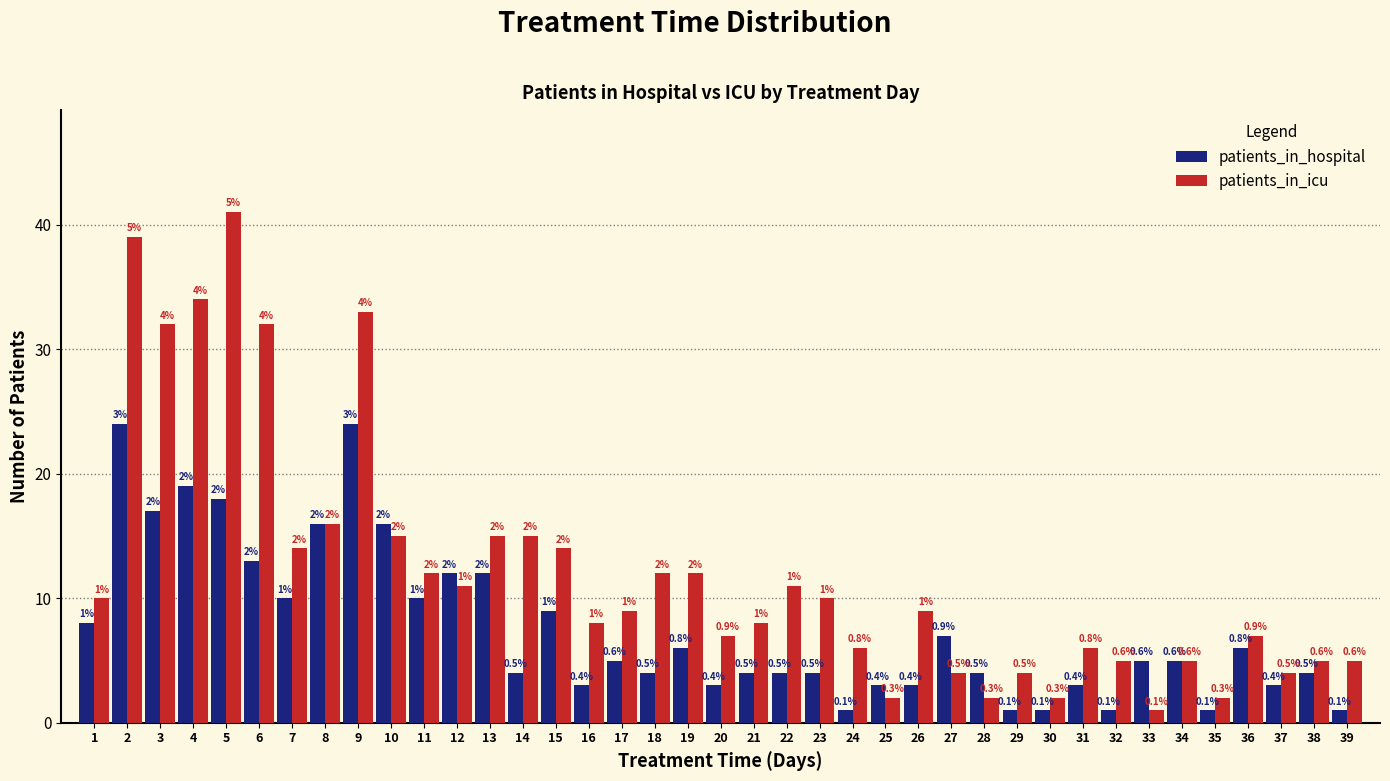

What are all the series names shown in the legend?

patients_in_hospital, patients_in_icu